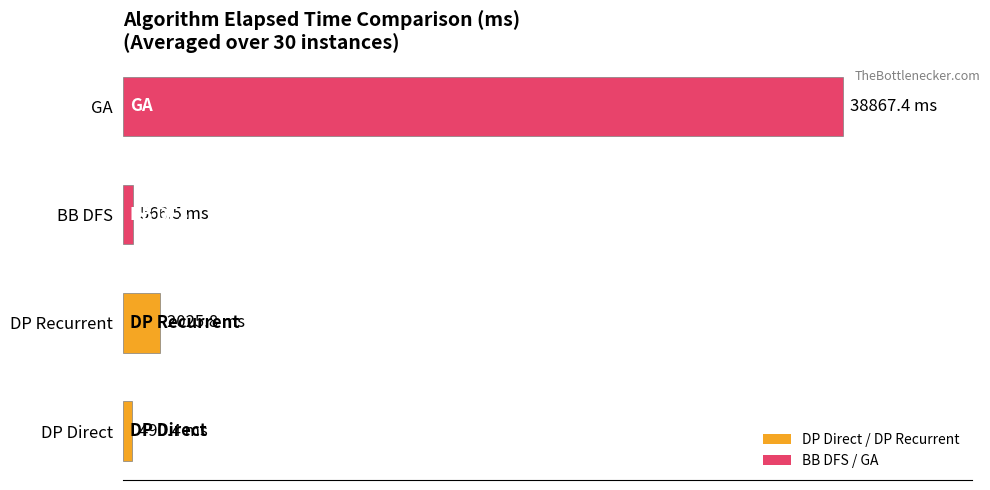

Are the bars horizontal?

Yes